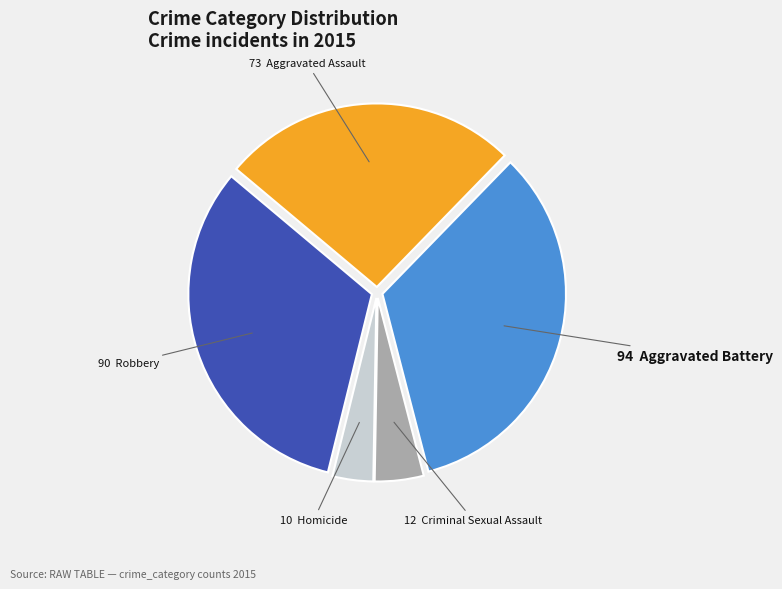

Is there any slice that represents more than half of the pie?

No